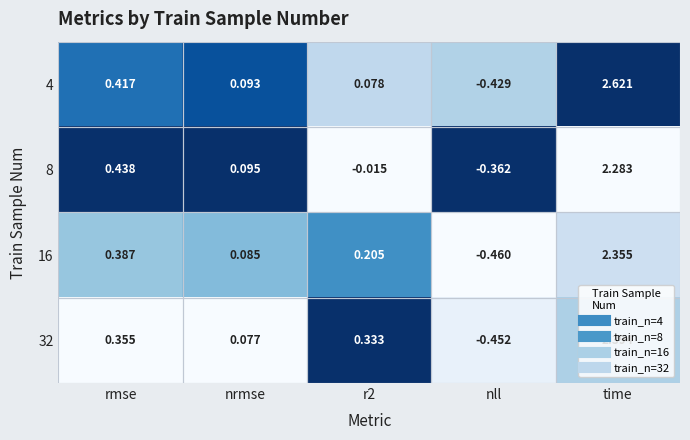

Is the value of 32 at r2 greater than the value of 16 at nll?

Yes